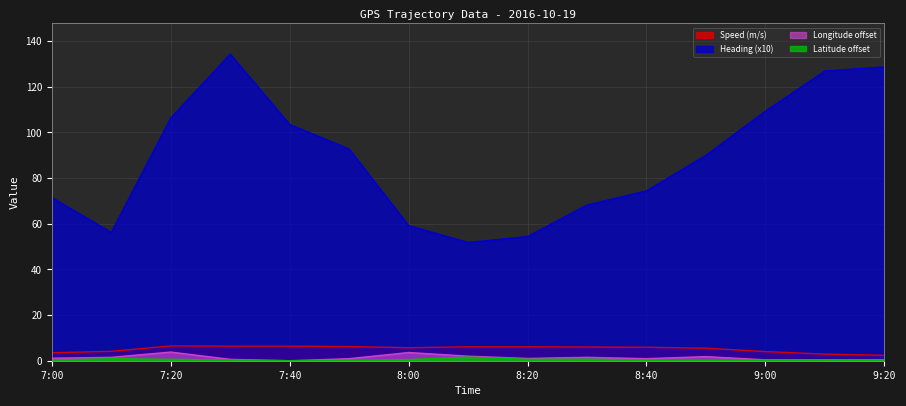

What is the difference between the highest and lowest values at 8:20?

53.8